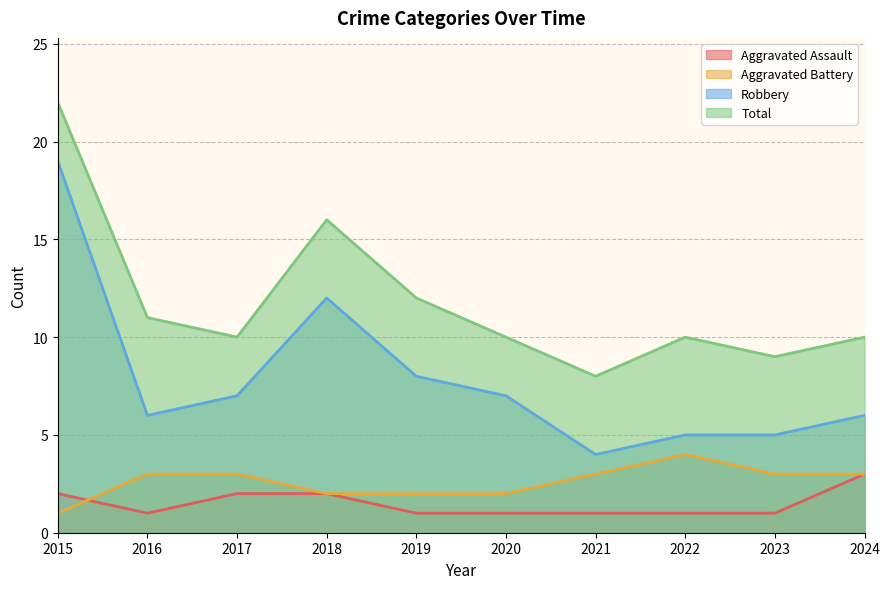

Which series has the largest range (max minus min)?

Robbery